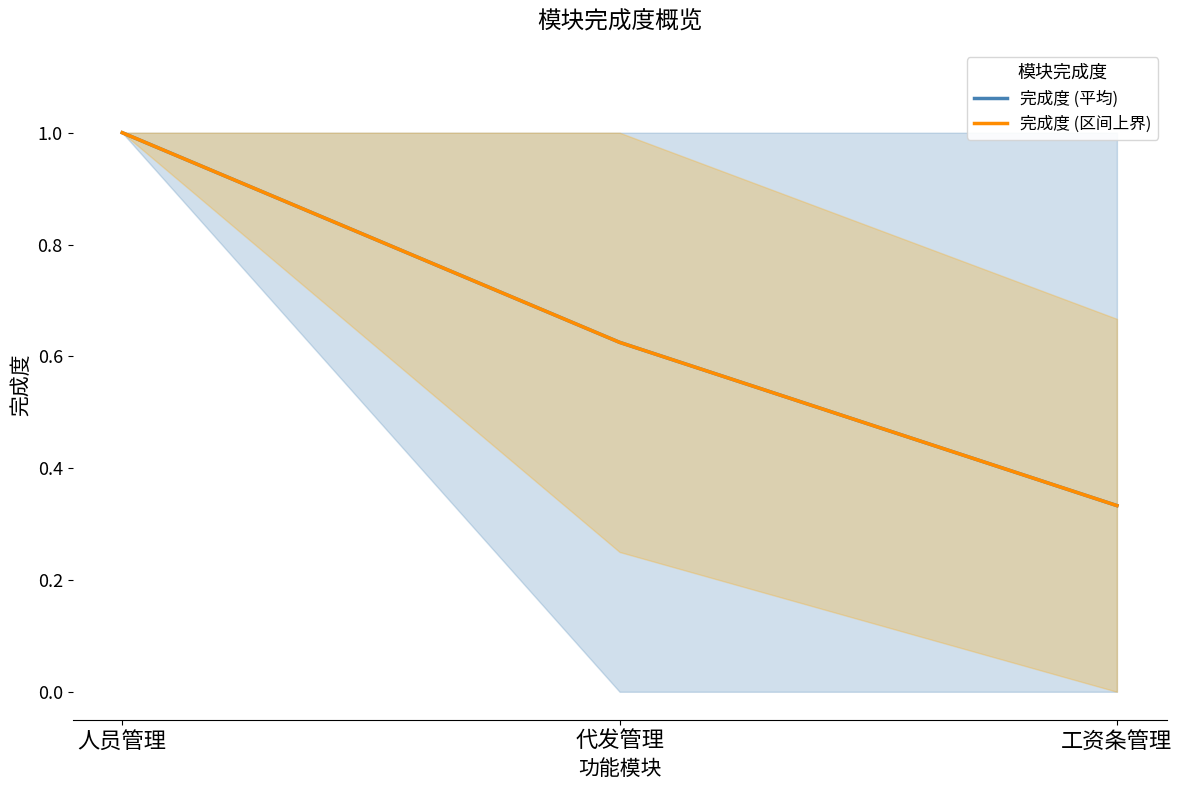

Rank the categories by 完成度 (区间上界) value from lowest to highest.

工资条管理, 代发管理, 人员管理